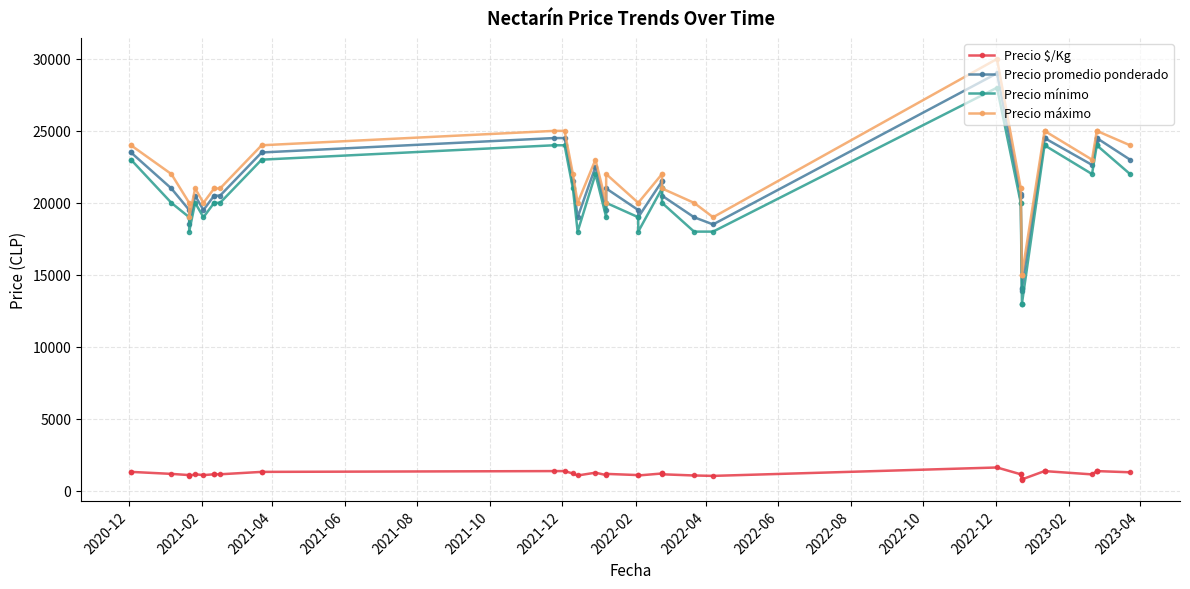

True or false: Precio promedio ponderado and Precio mínimo cross at least once.

False